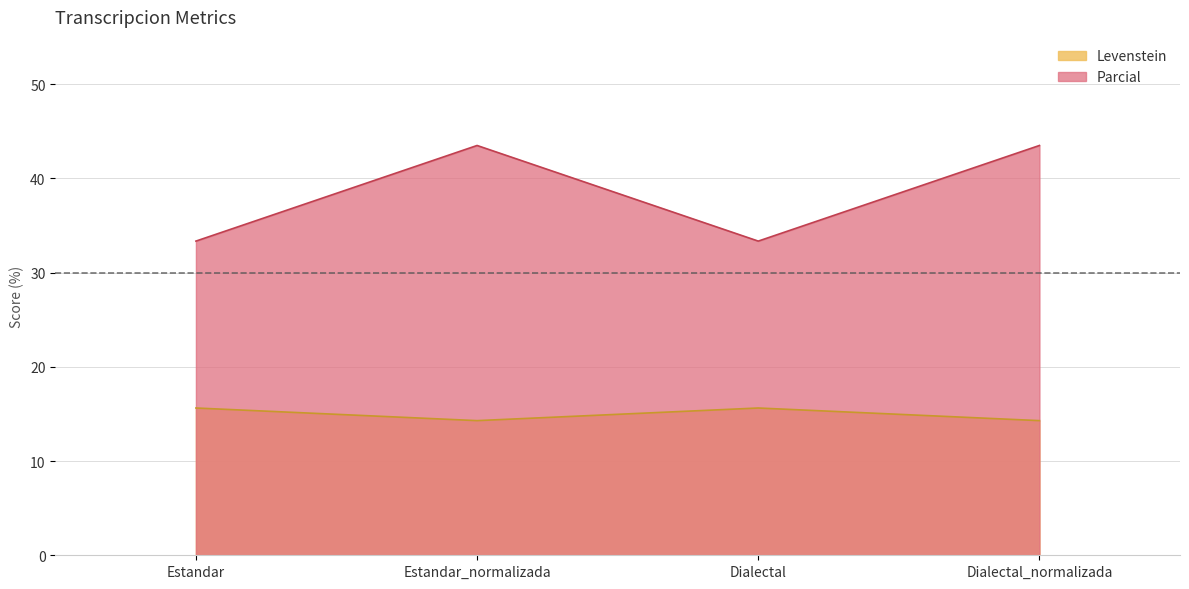

Which series changed the most between Estandar_normalizada and Dialectal?

Parcial